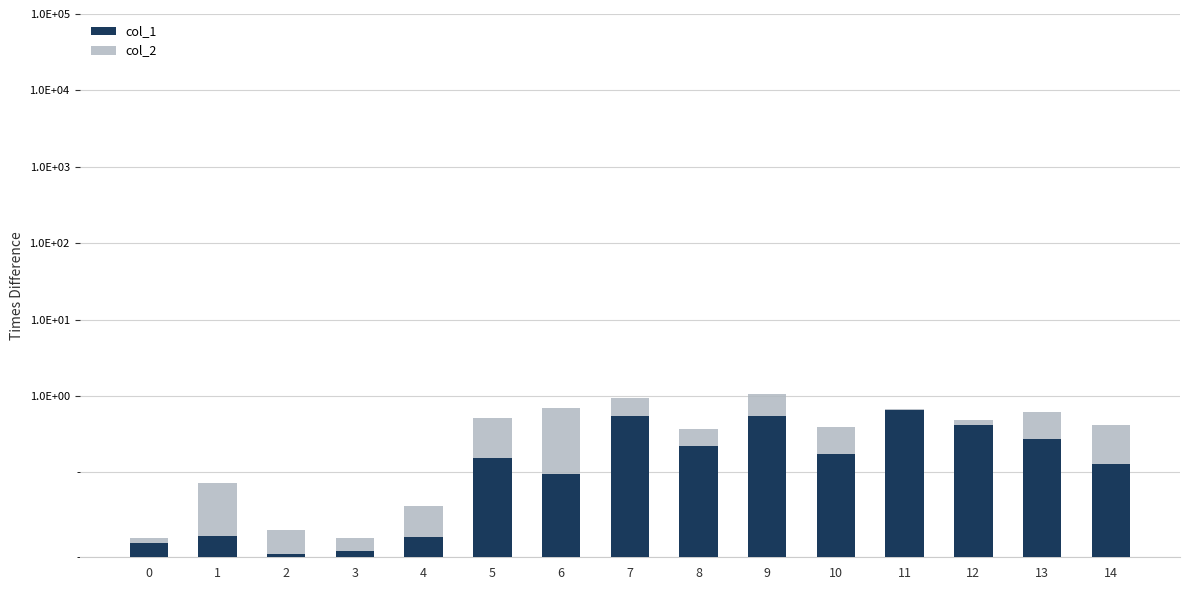

Rank the categories by col_2 value from lowest to highest.

0, 3, 11, 2, 4, 1, 12, 8, 10, 14, 13, 5, 7, 9, 6